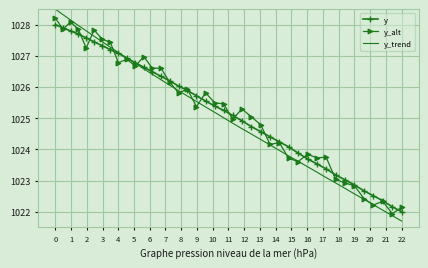

Which series has the widest spread of values?

y_trend